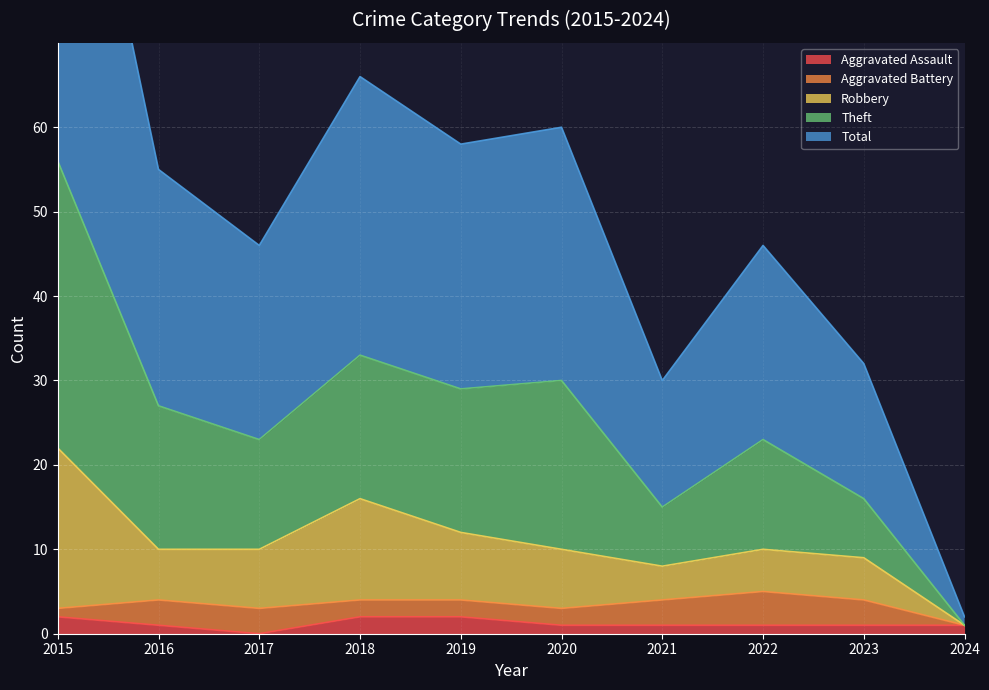

How many values in the Aggravated Assault series exceed 1?

3